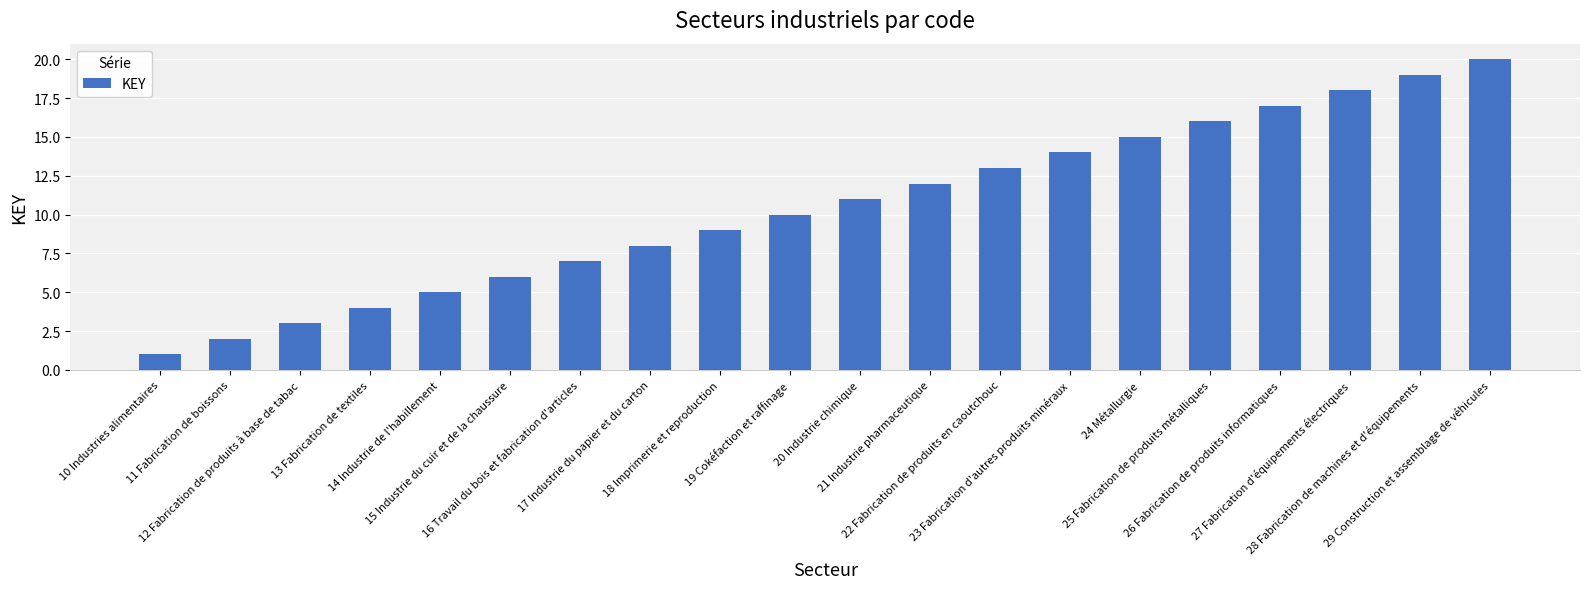

What is the sum of all values?

210